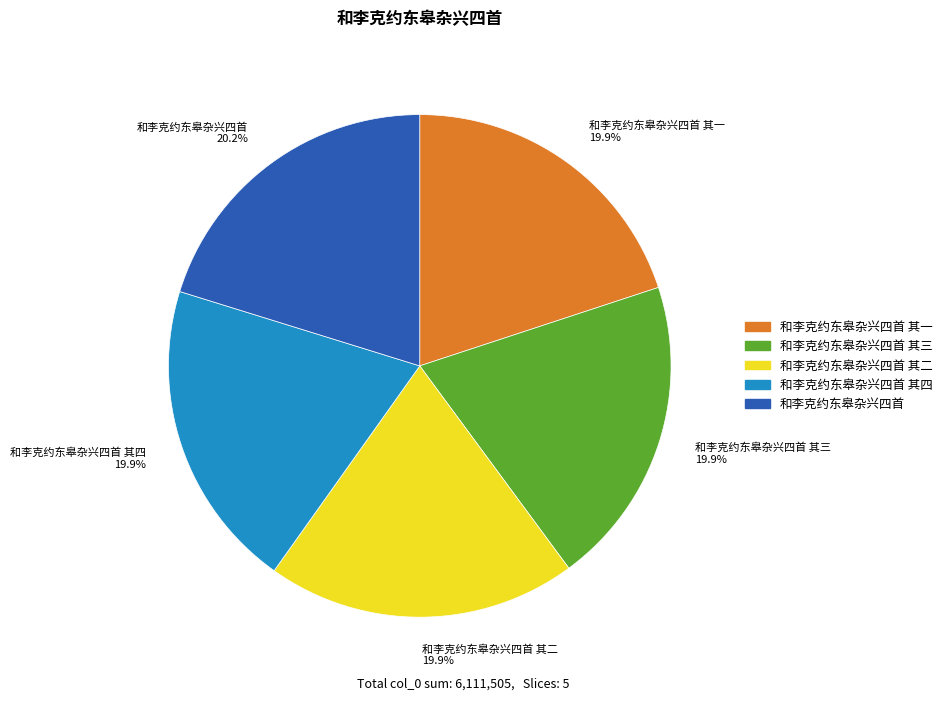

Approximately how many times larger is the value at 和李克约东皋杂兴四首 其二 19.9% compared to 和李克约东皋杂兴四首 其一 19.9%?

1.0